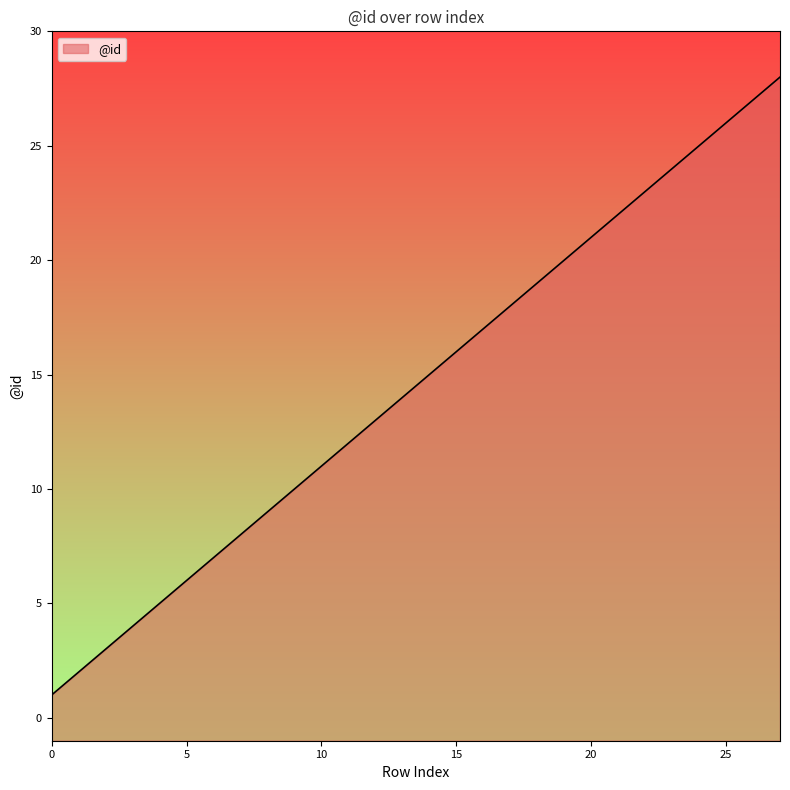

True or false: the data shows 4 at 15.

False